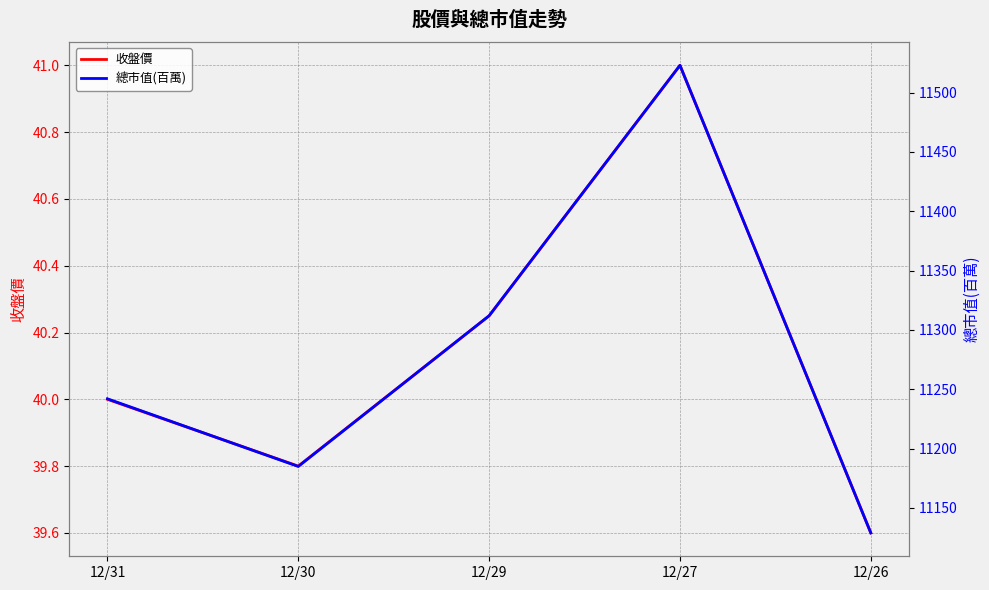

Does the chart have visible grid lines?

Yes